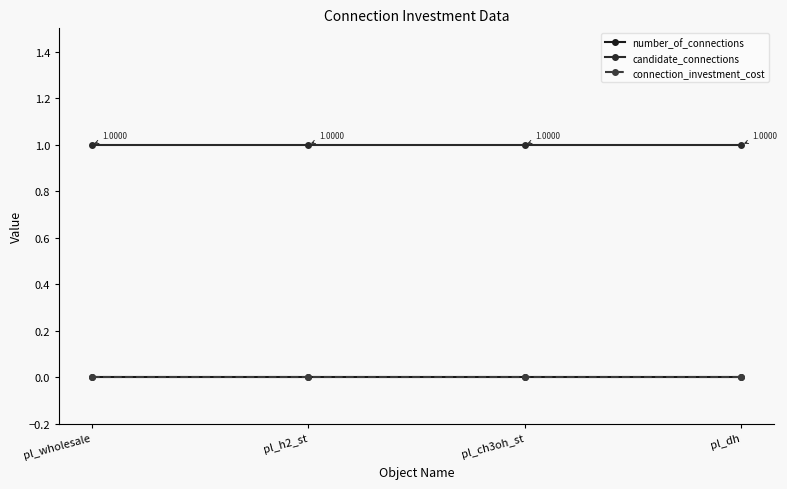

What is the value of the candidate_connections point at the 3rd from the left?

1